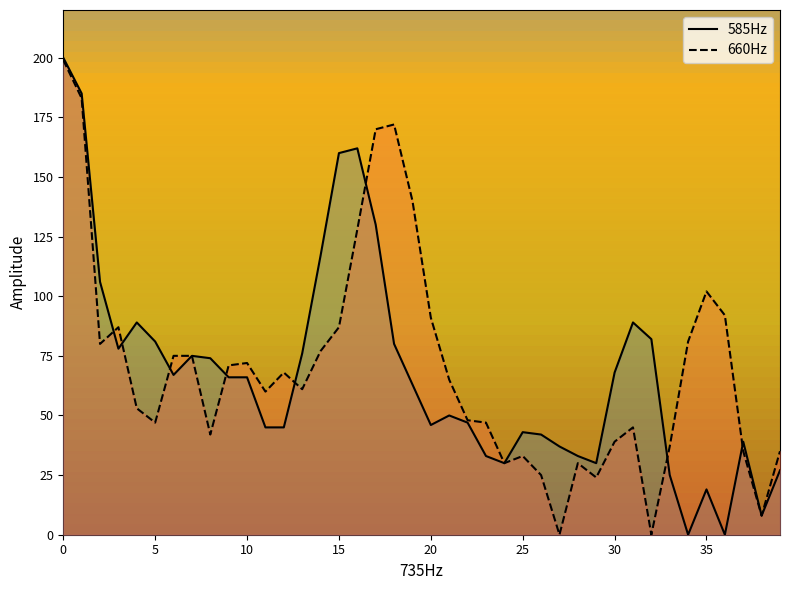

Is this an area chart (filled region under the line)?

No